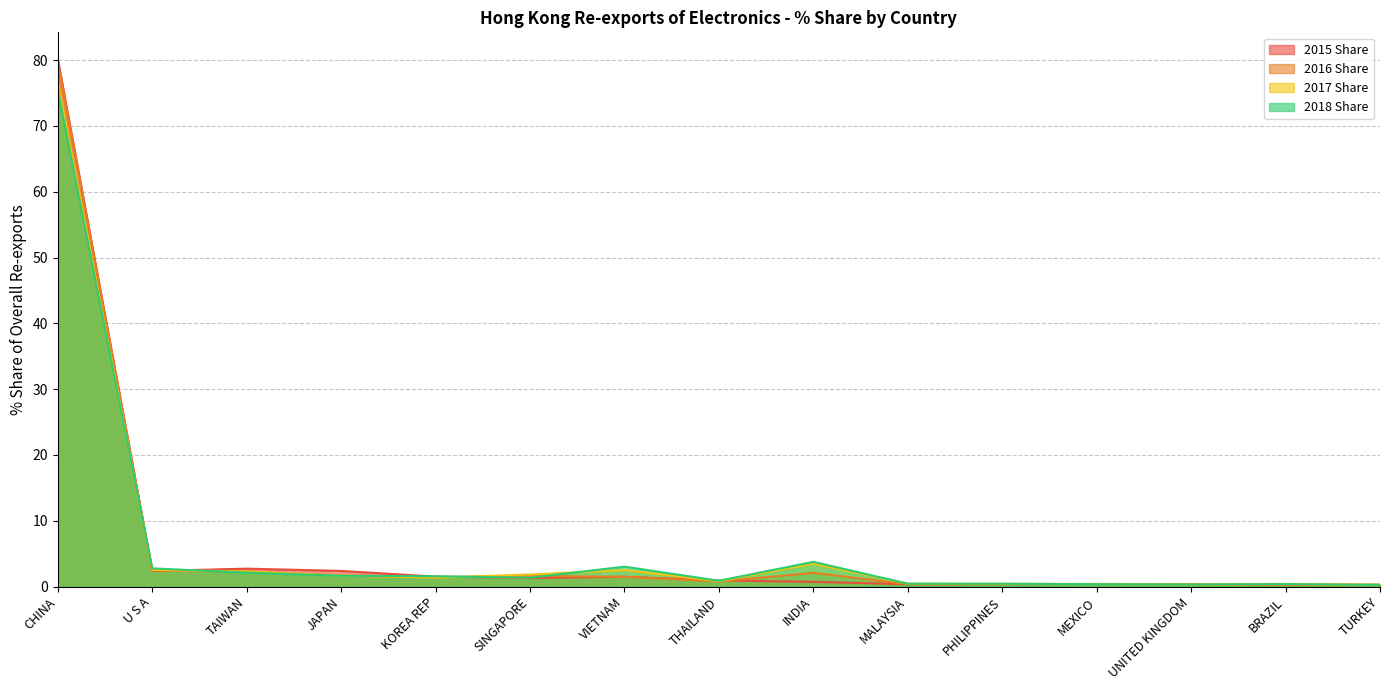

Rank the series by their maximum value, from lowest to highest.

2018 Share, 2017 Share, 2016 Share, 2015 Share